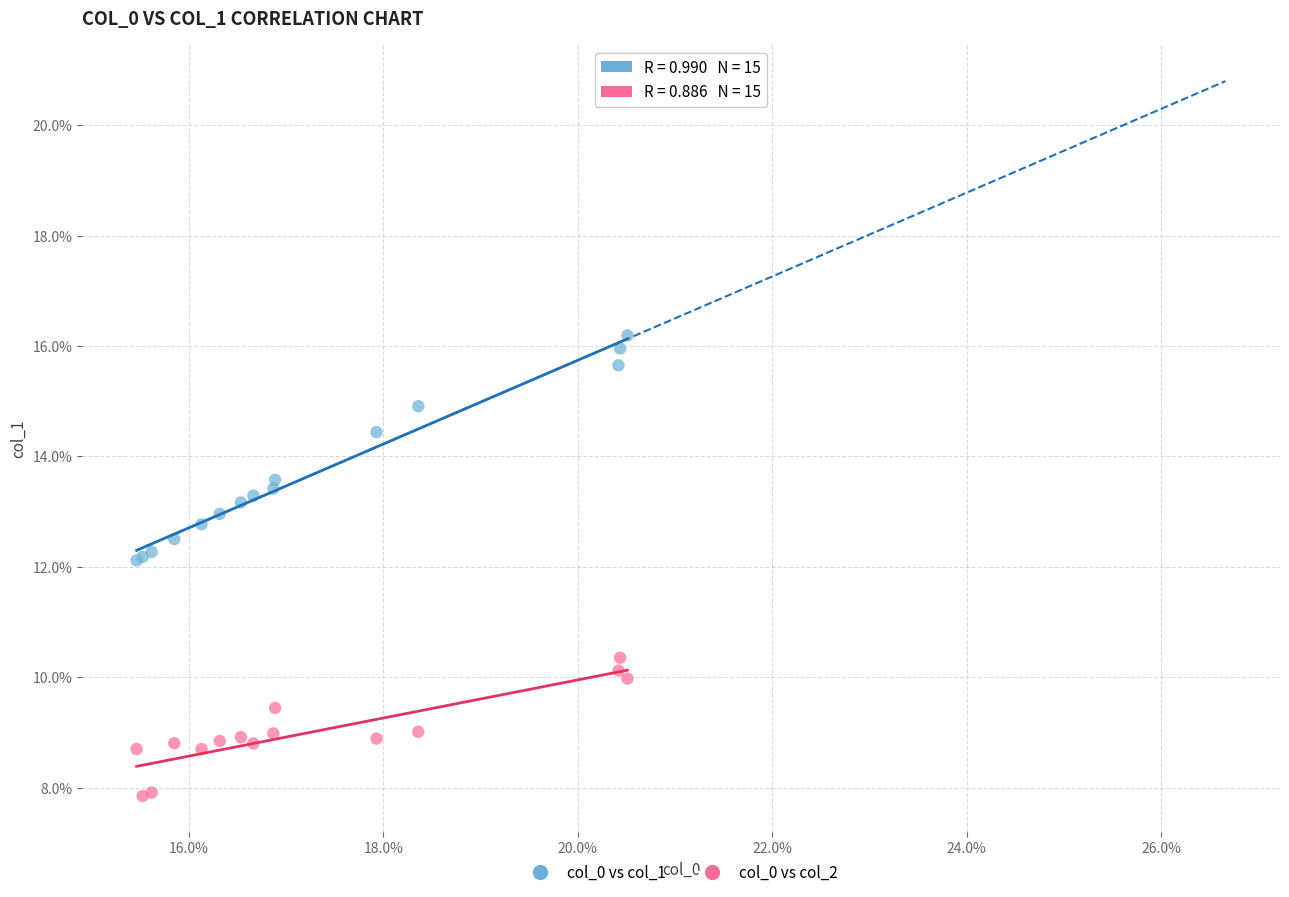

Which series contains the highest Y value?

col_0 vs col_1